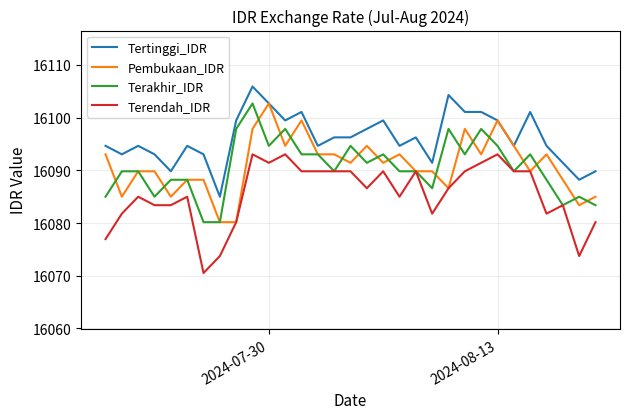

At how many categories does at least one series exceed 16087?

30